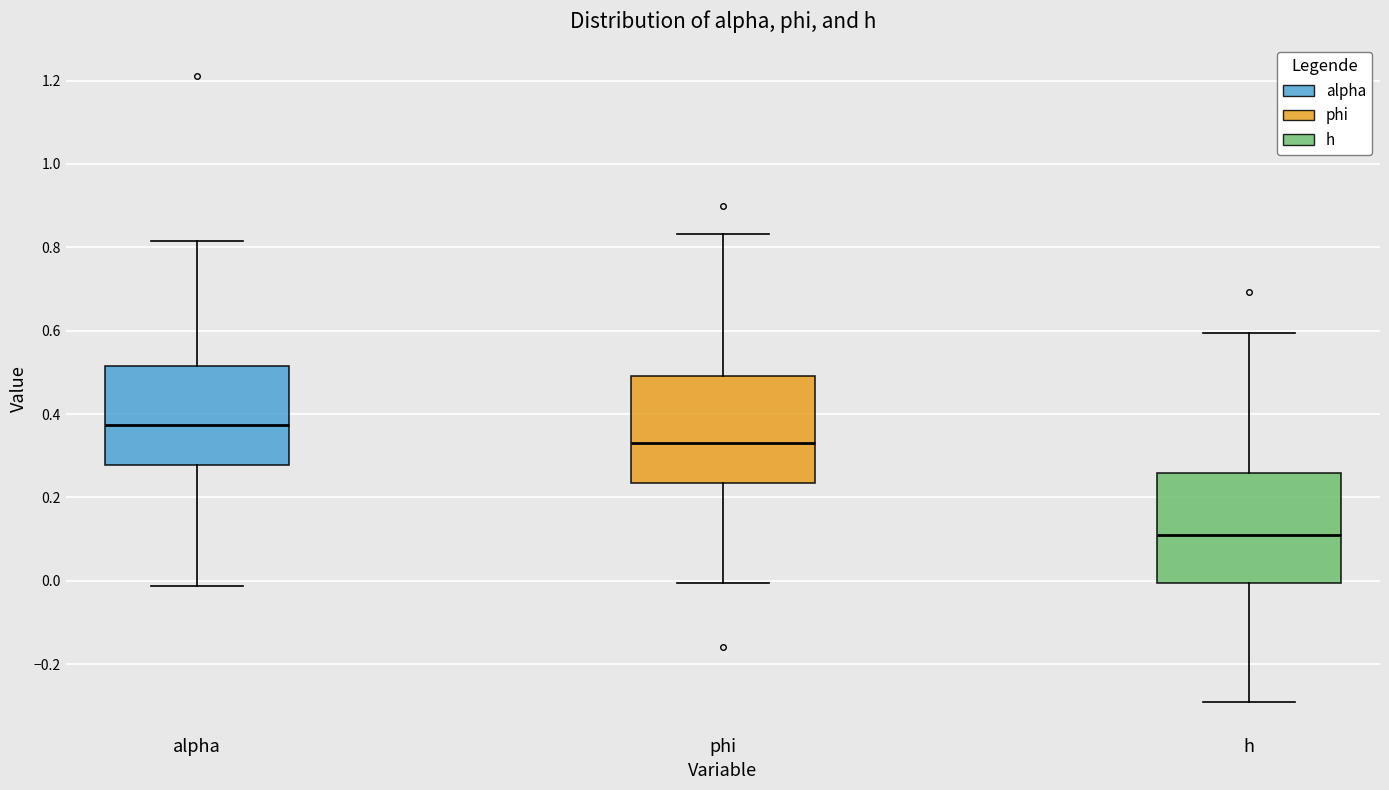

Where does the lower whisker of the box for h end on the y-axis? The values are not printed on the chart, so give them approximately, as read against the axis.

-0.30